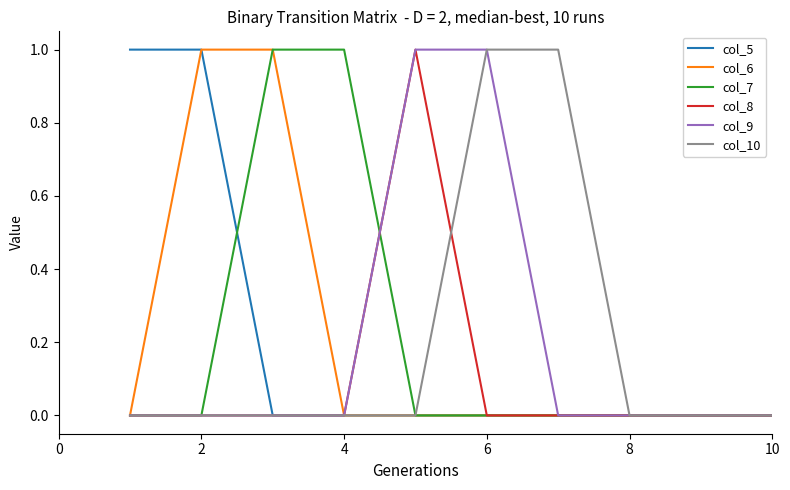

What are all the series names shown in the legend?

col_5, col_6, col_7, col_8, col_9, col_10